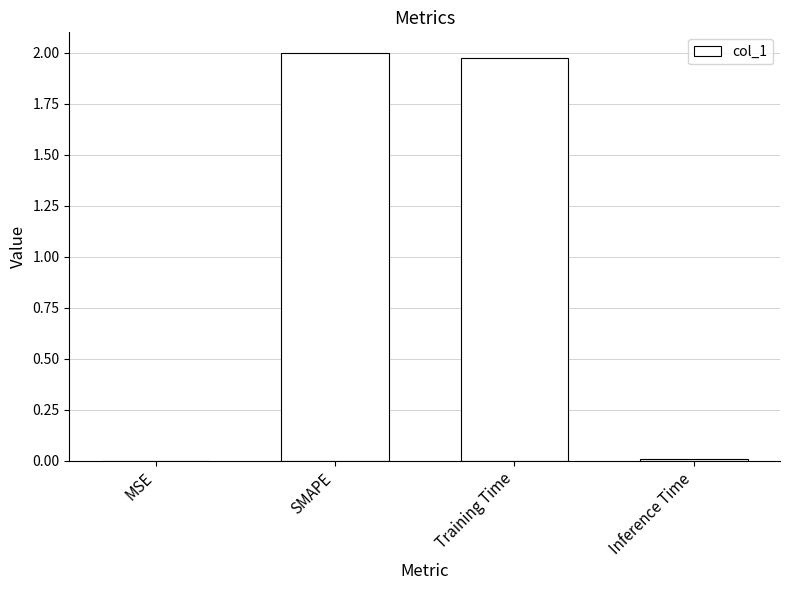

At which label does the data first exceed 1?

SMAPE